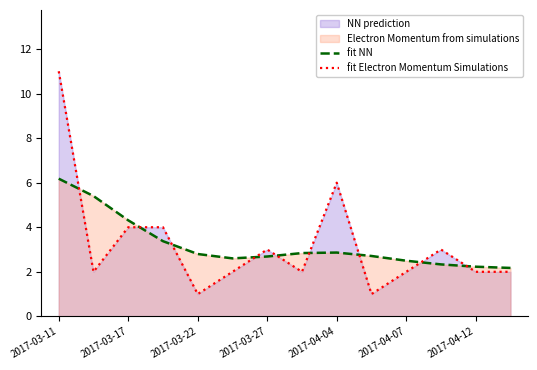

Does the chart display data point markers on the line(s)?

No